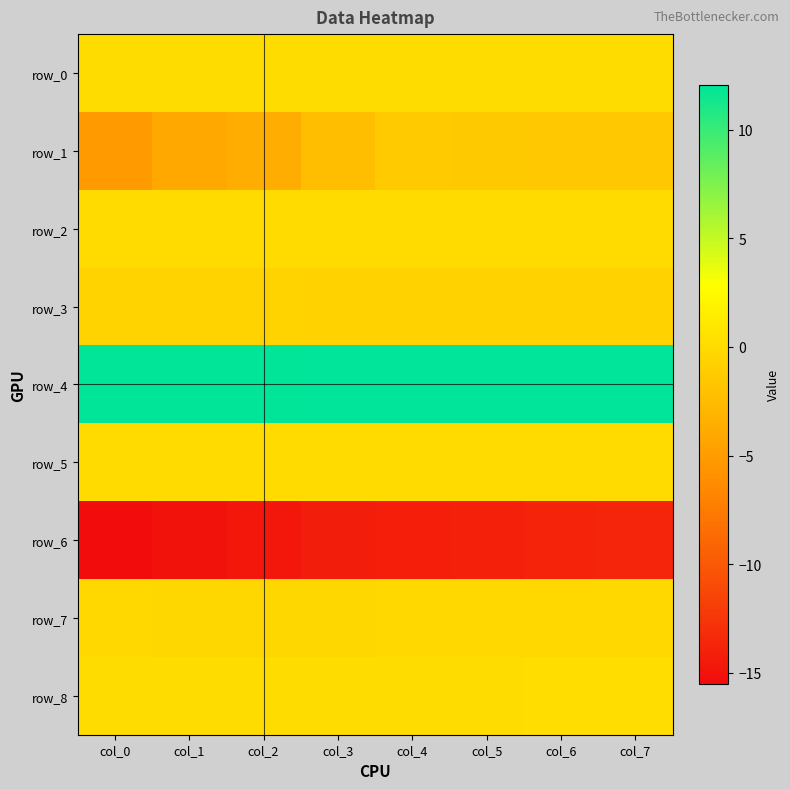

Which category has the highest value in the row_4 series?

col_7